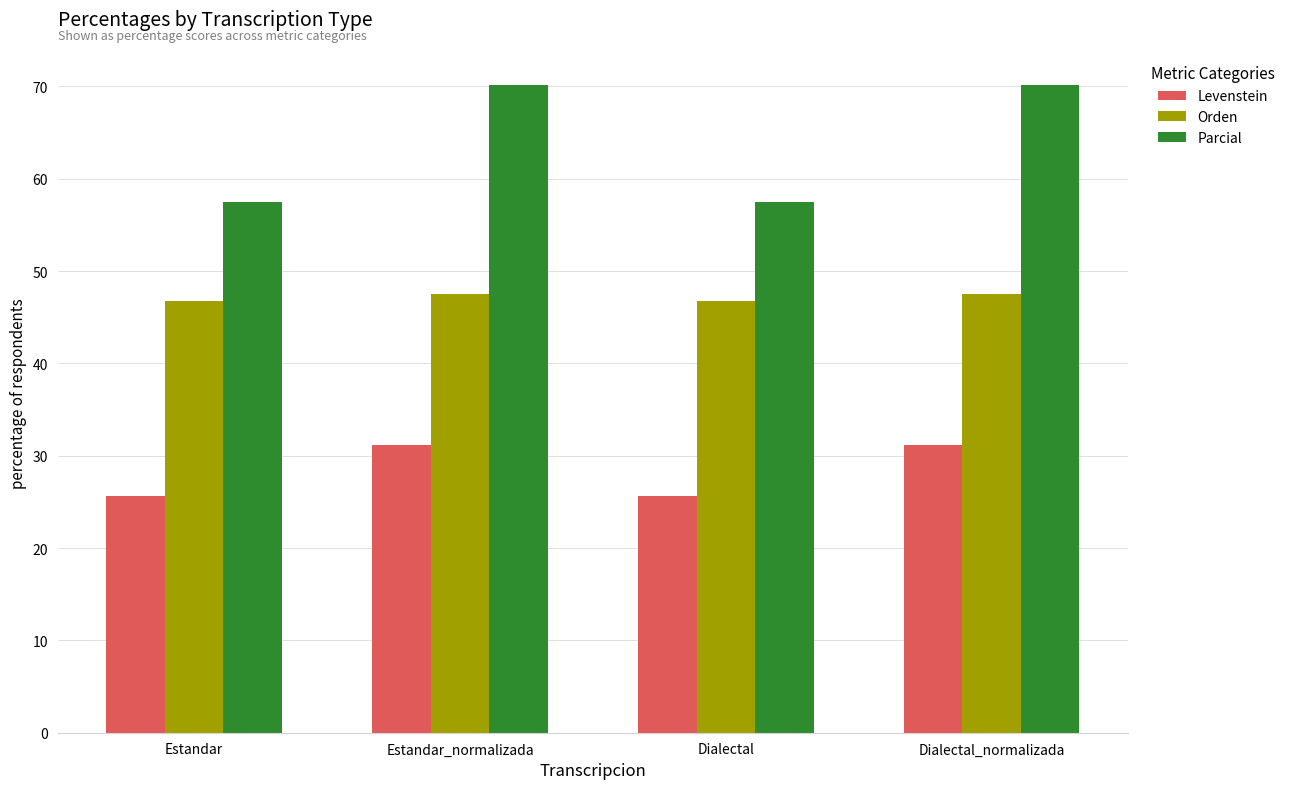

Rank the series by their maximum value, from highest to lowest.

Parcial, Orden, Levenstein